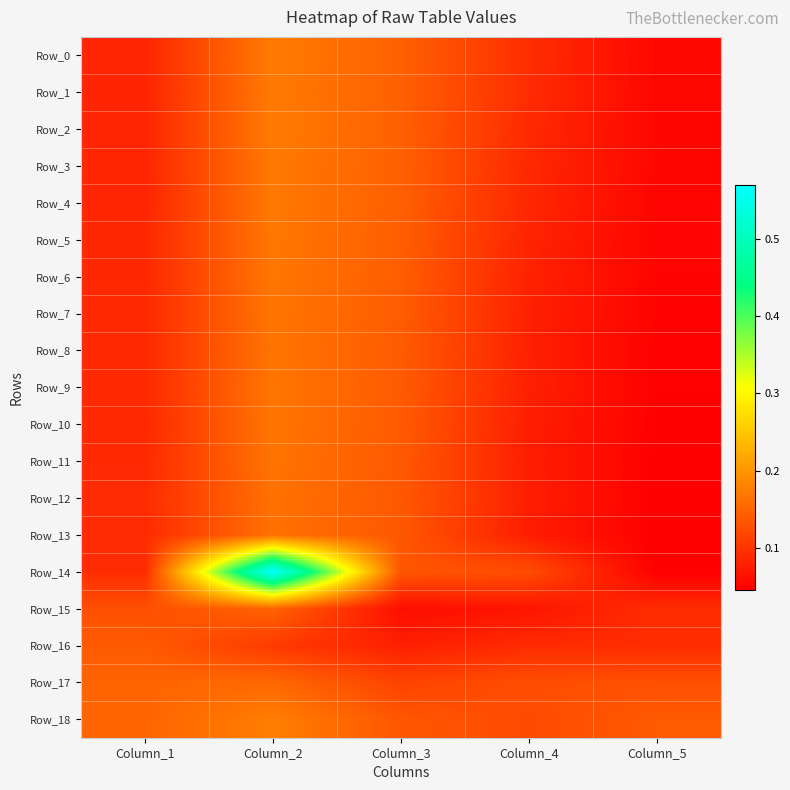

Between Column_1 and Column_5, which series saw the biggest shift?

Row_16